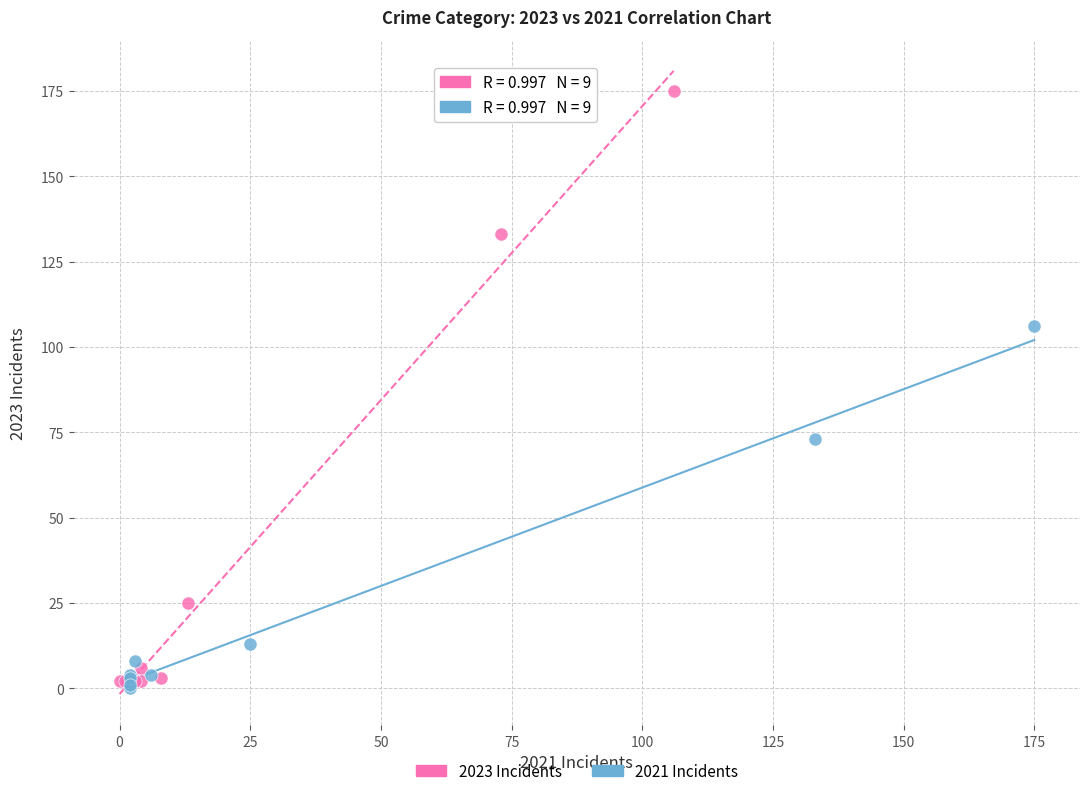

Which series has the largest Y range (max minus min)?

2023 Incidents